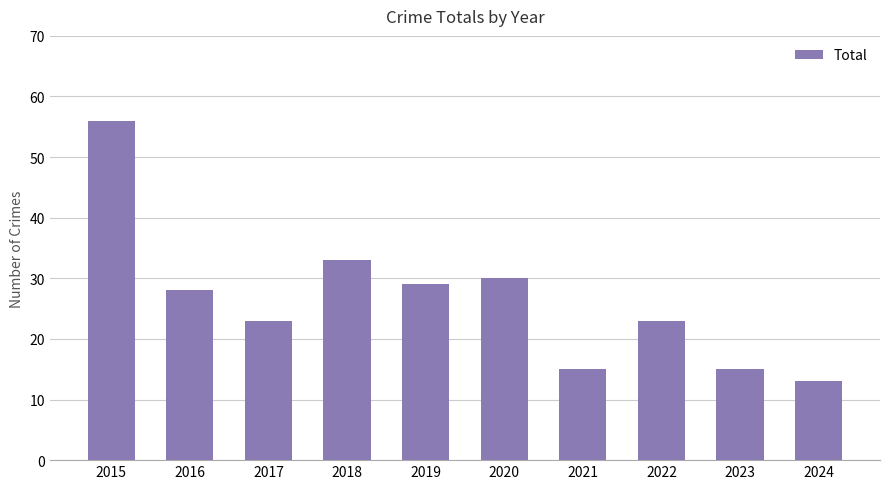

Reading right to left, extract all data points from this chart.

13	15	23	15	30	29	33	23	28	56